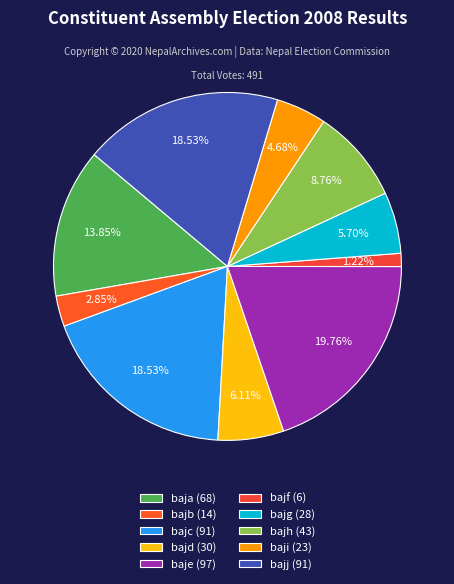

To the nearest percent, what percentage of the pie is bajh?

9%